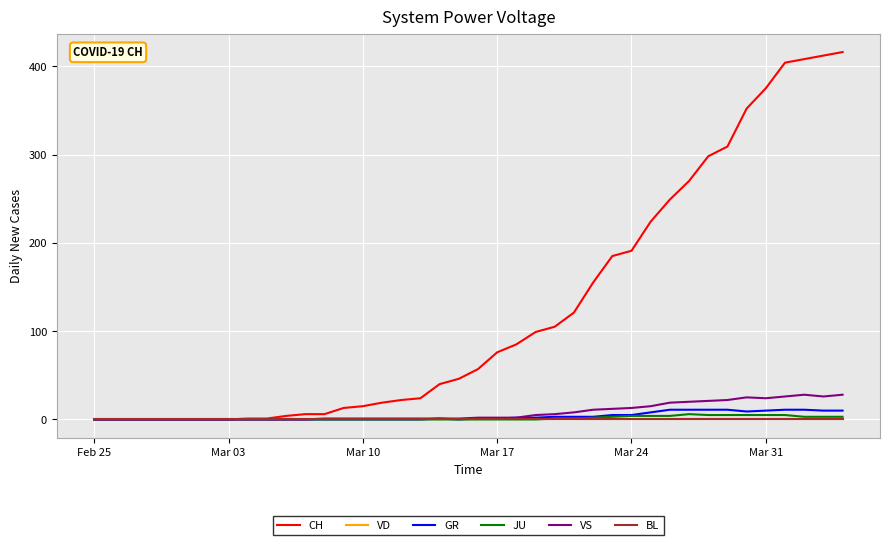

True or false: GR and JU cross at least once.

False